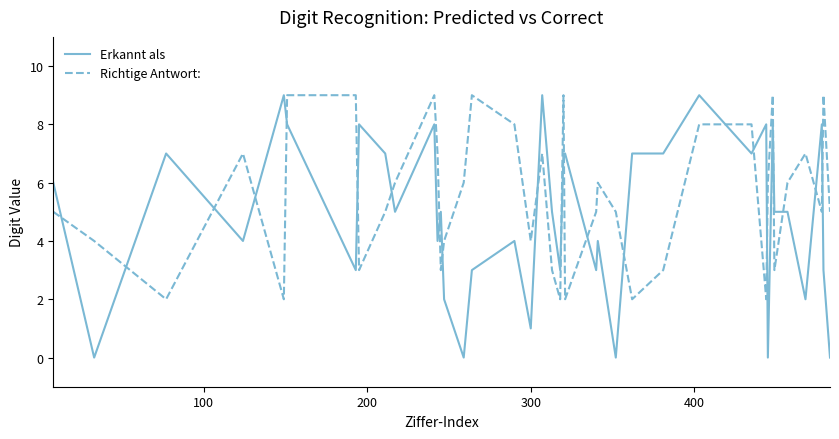

What is the highest value of the Richtige Antwort: series?

9